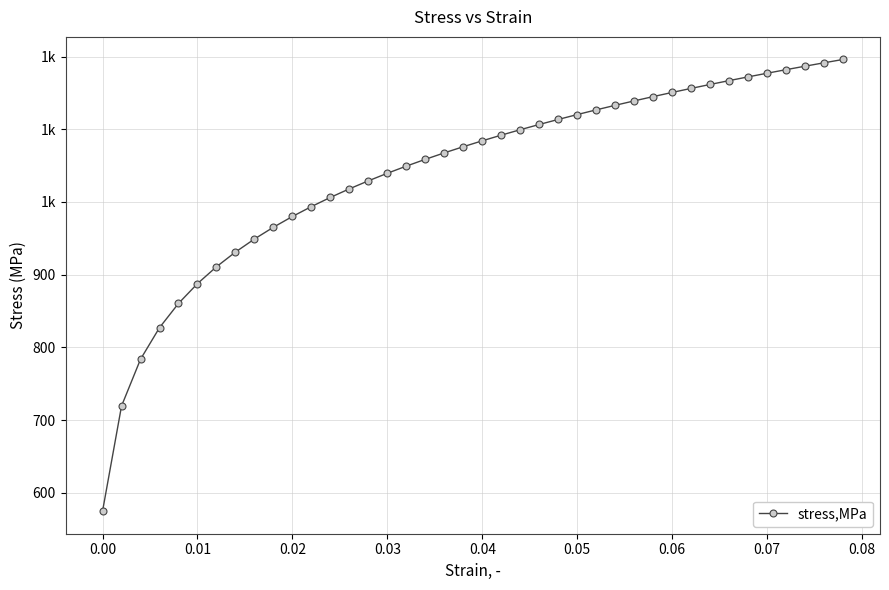

Is this an area chart (filled region under the line)?

No